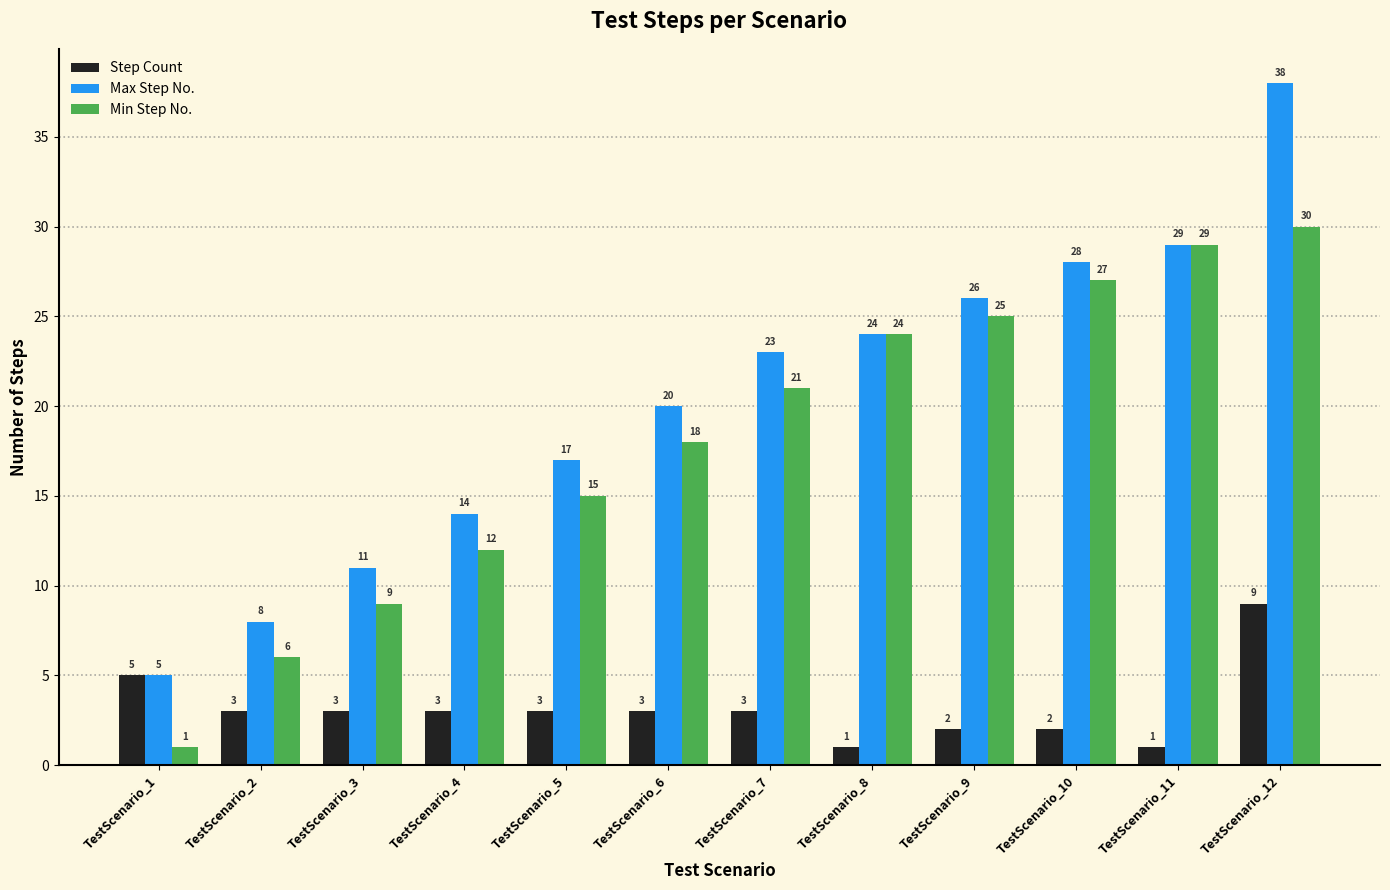

Rank the series by their maximum value, from highest to lowest.

Max Step No., Min Step No., Step Count